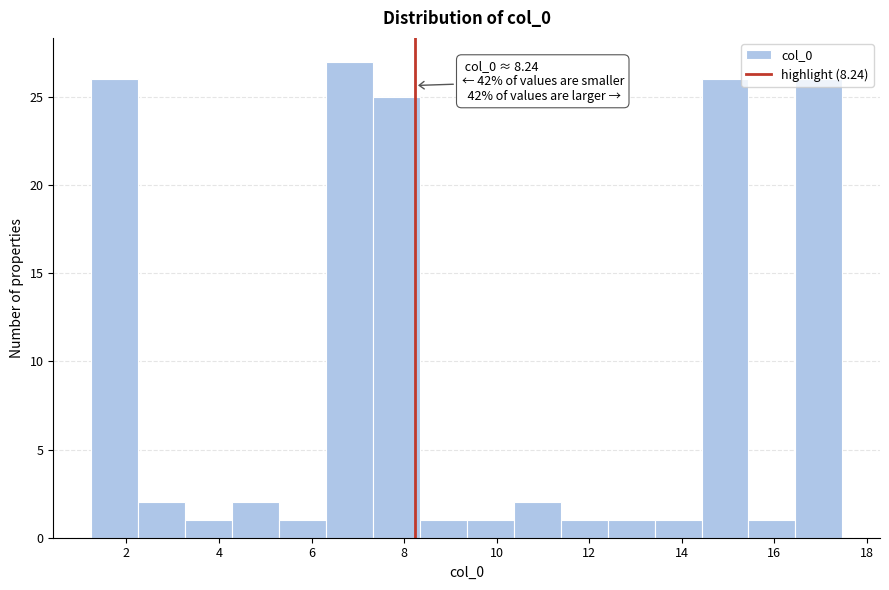

Over which range of the x-axis is the bar tallest?

6.4 to 7.4